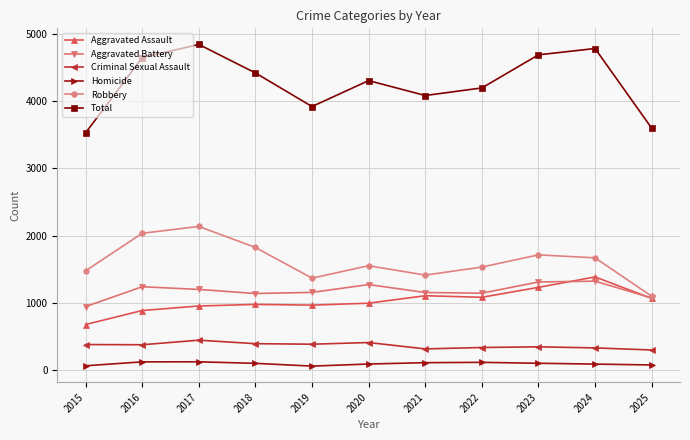

Which series changed the most between 2018 and 2019?

Total